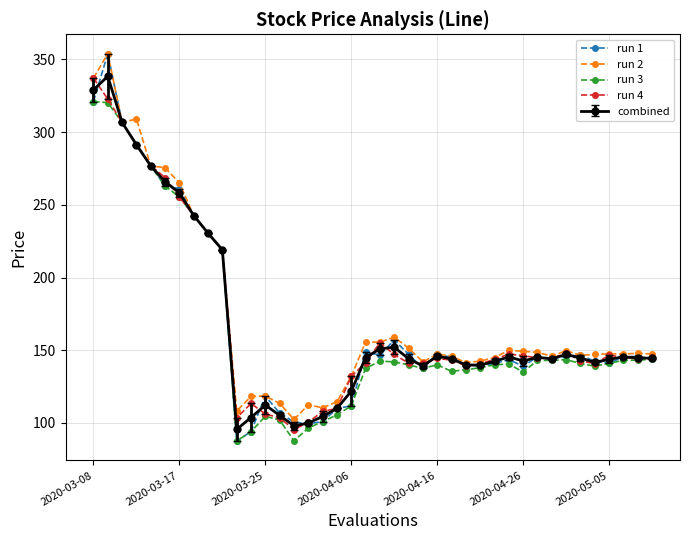

Which series has the largest range (max minus min)?

run 1